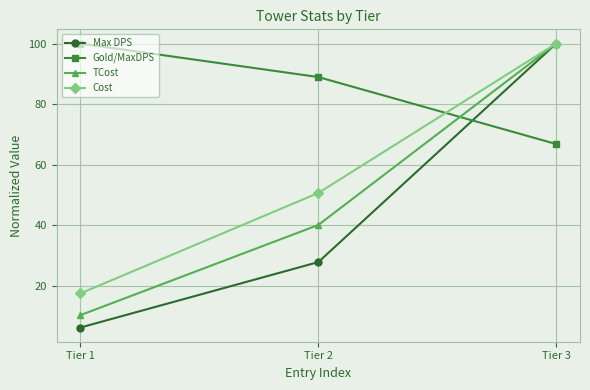

The value of Cost at Tier 2 is 50.7. True or false?

True